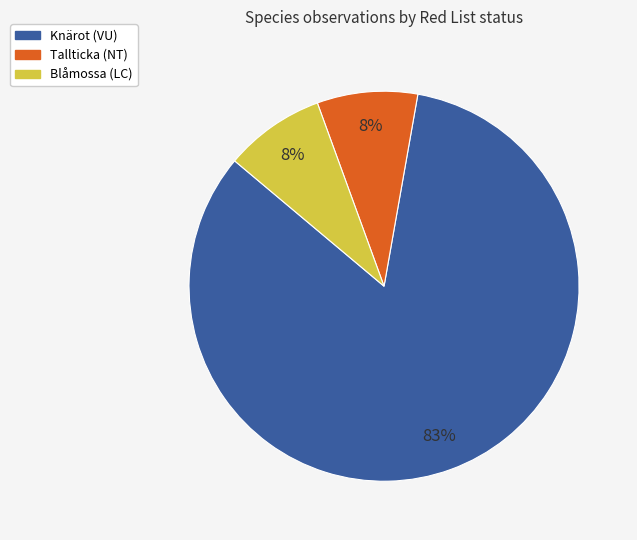

Is there any slice that represents more than half of the pie?

Yes